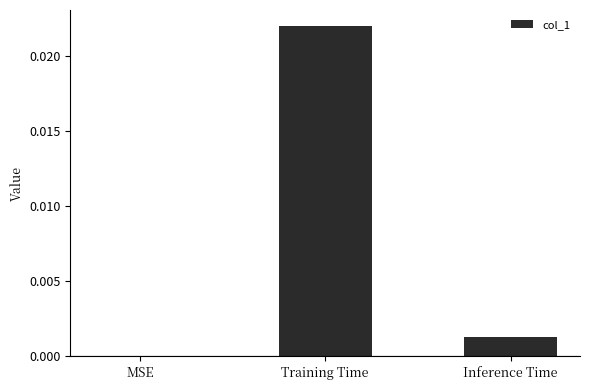

How many values are above zero?

2